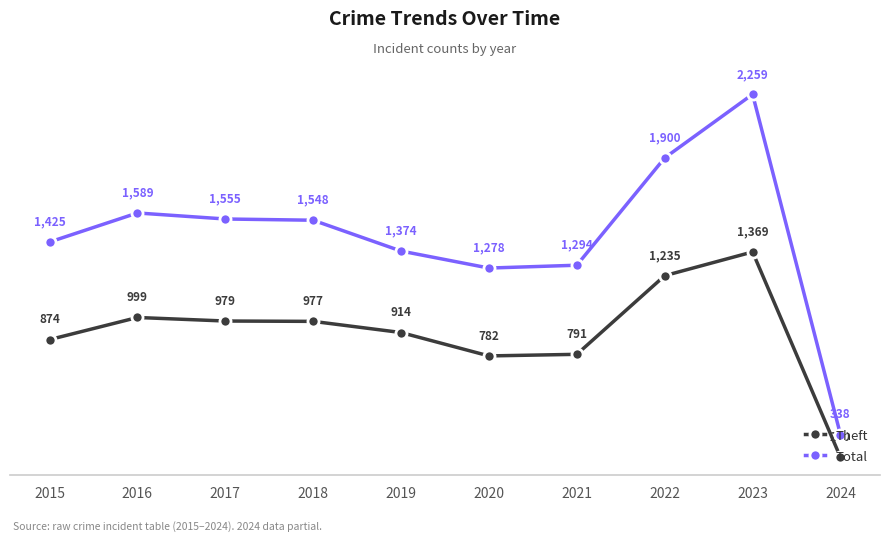

Where is the first local minimum for Total?

2020